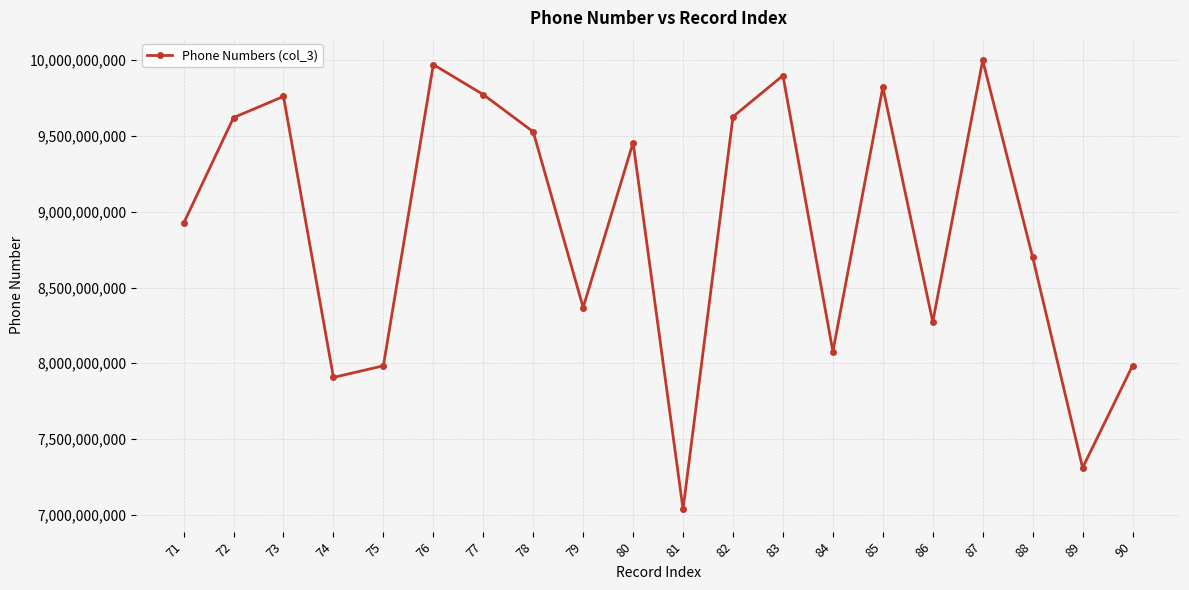

Where is the first local maximum?

73